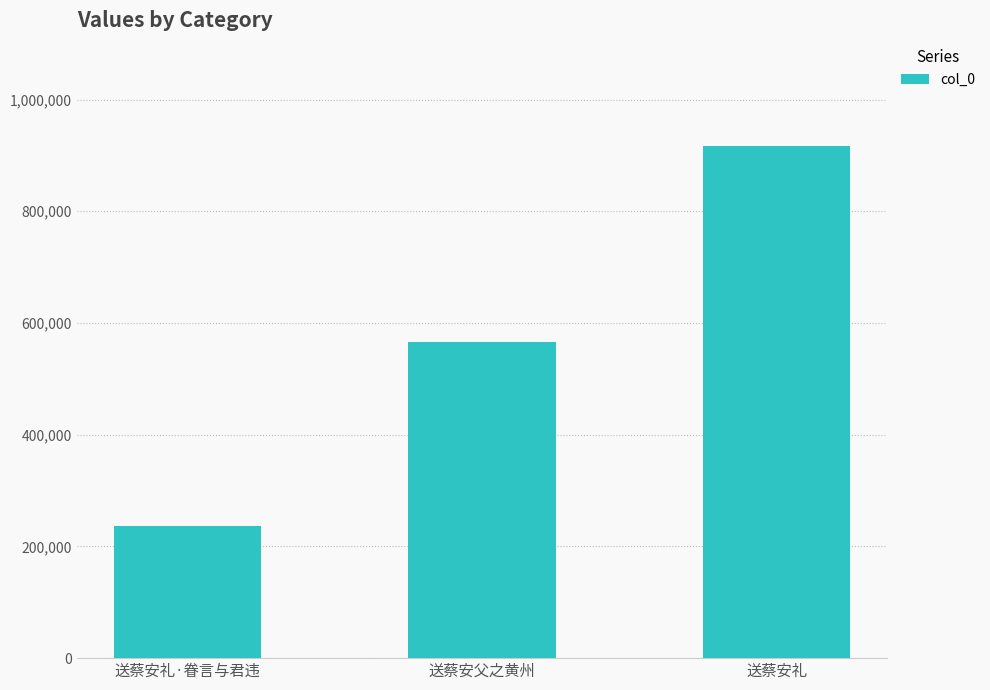

Count the values in the range 235787 to 916984.

3